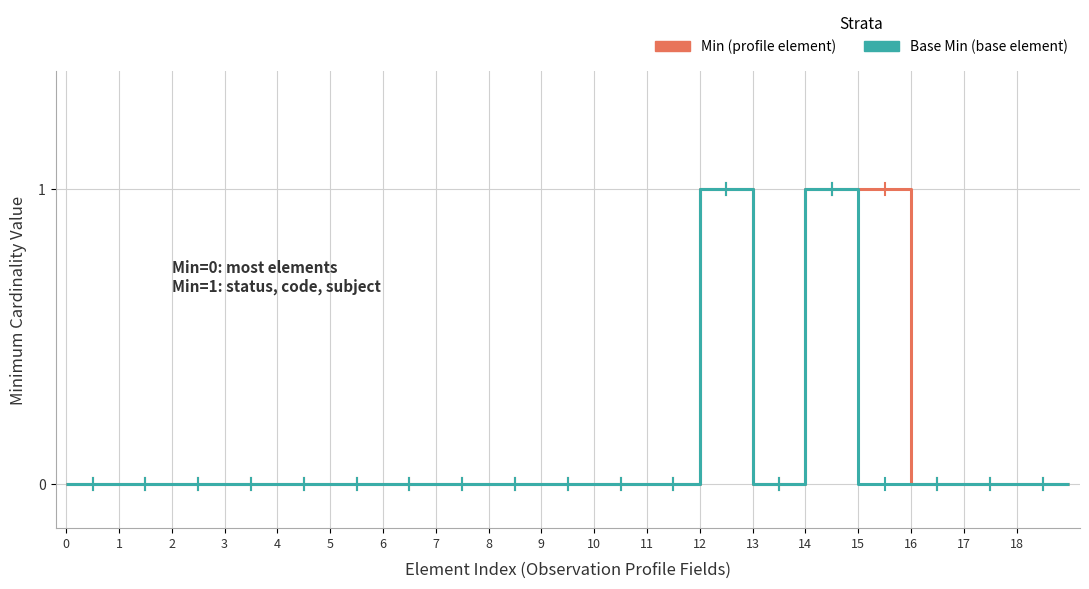

How many lines are shown in the chart?

2